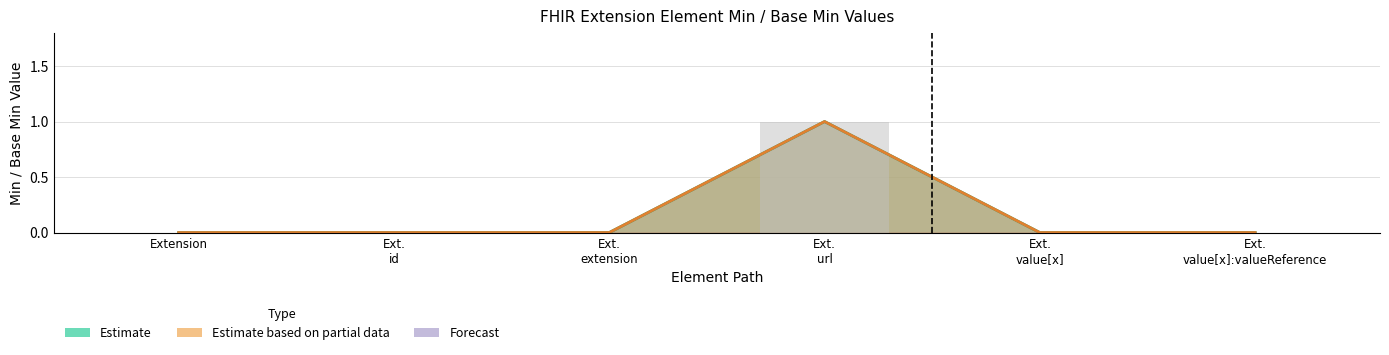

Reading left to right, transcribe all the data shown in this chart.

Estimate (Min): 0	0	0	1	0	0
Estimate based on partial data (Base Min): 0	0	0	1	0	0